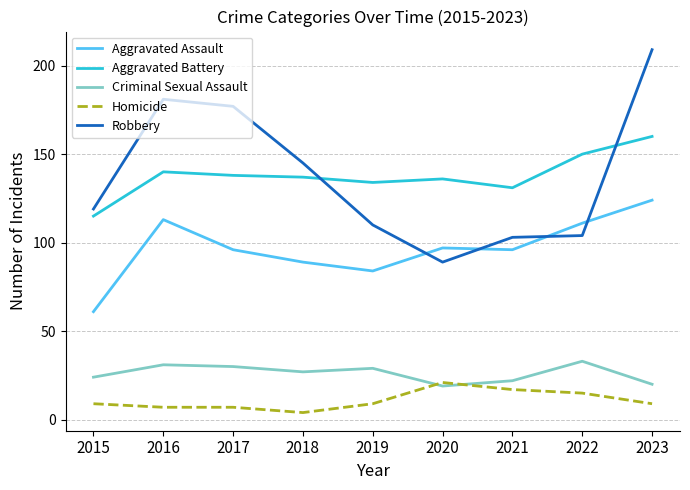

What is the difference between the highest and lowest values at 2023?

200